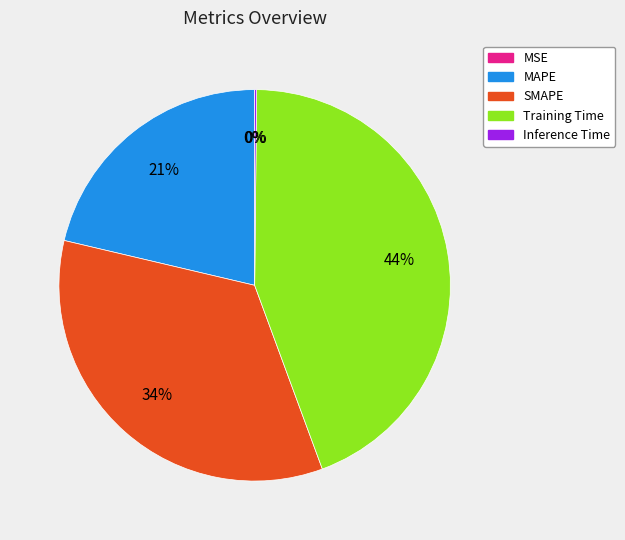

Is there a majority slice in this chart?

No